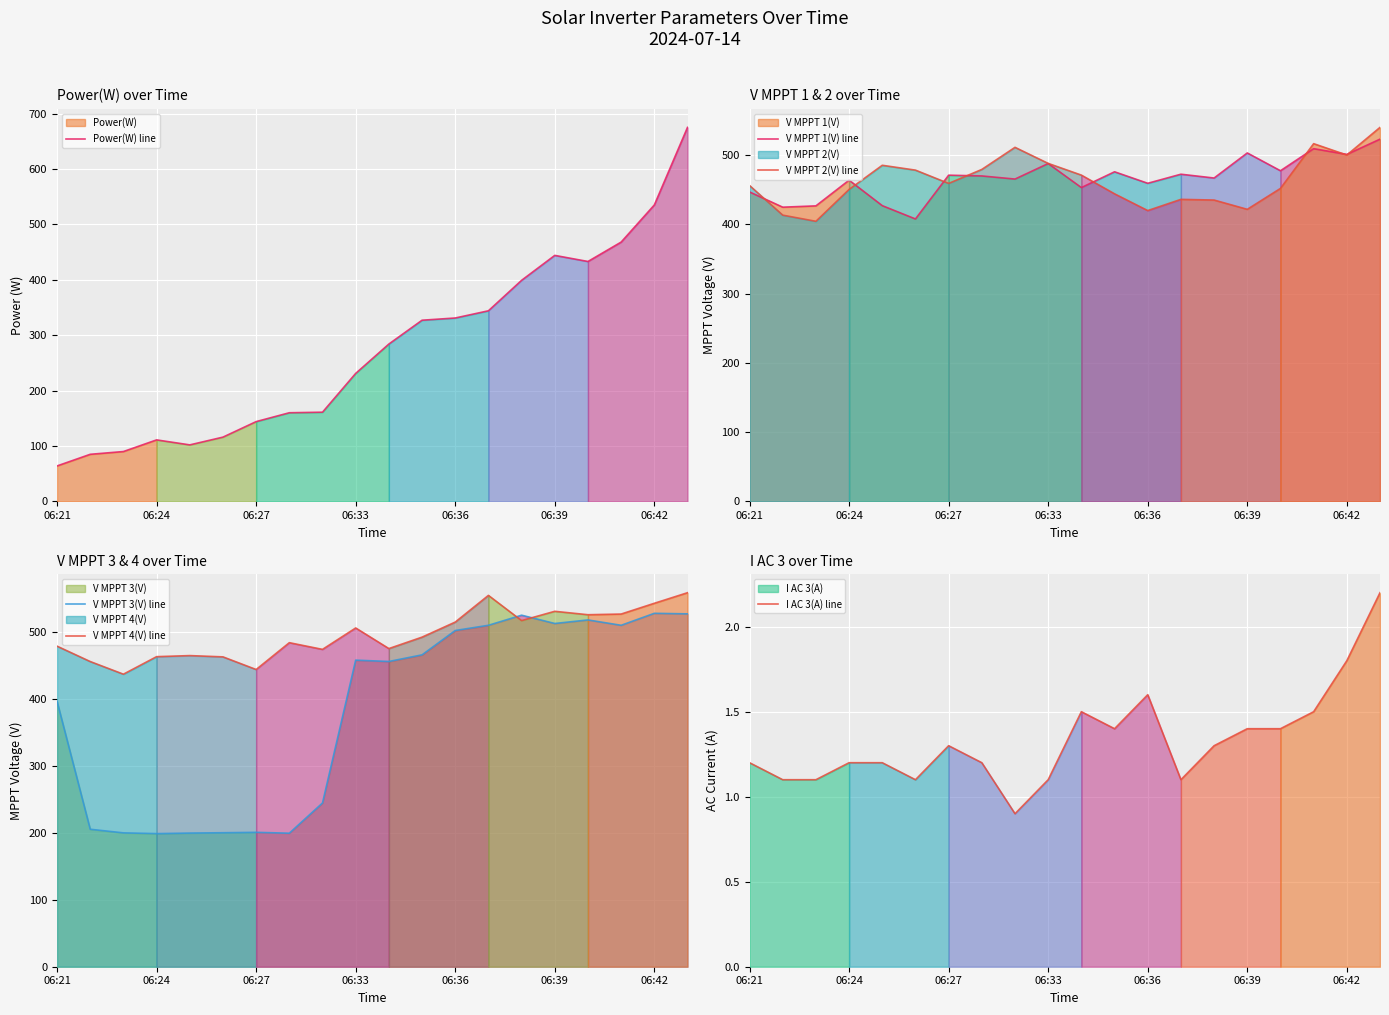

What is the average value of the I AC 3(A) line series?

1.3